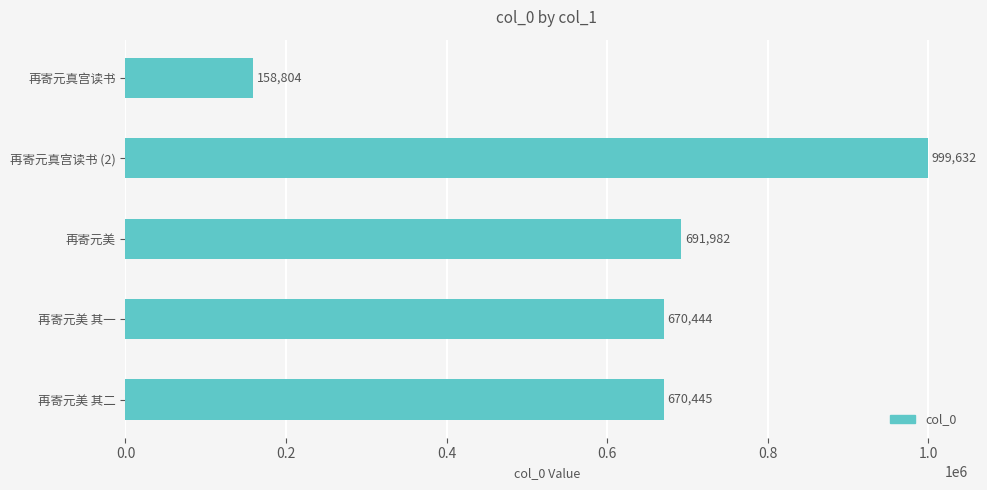

Rank the categories by value from highest to lowest.

再寄元真宫读书 (2), 再寄元美, 再寄元美 其二, 再寄元美 其一, 再寄元真宫读书